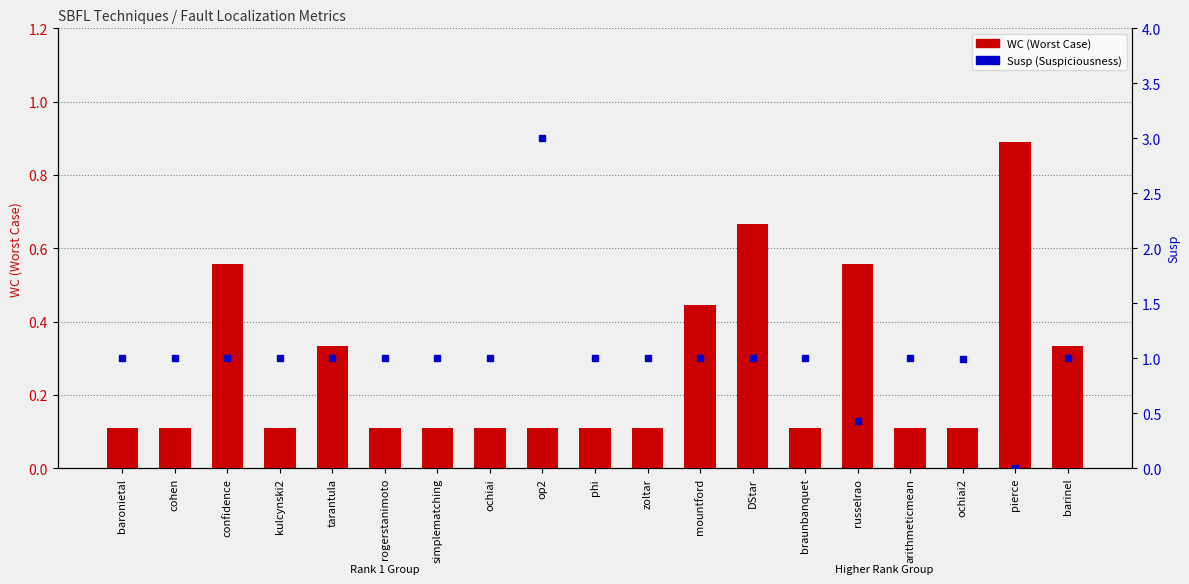

The value of WC at russelrao is 0.4. True or false?

False